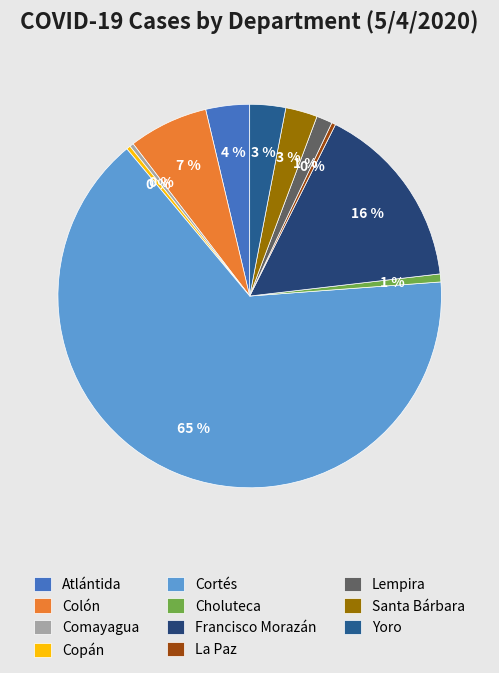

How many segments does this pie chart have?

11